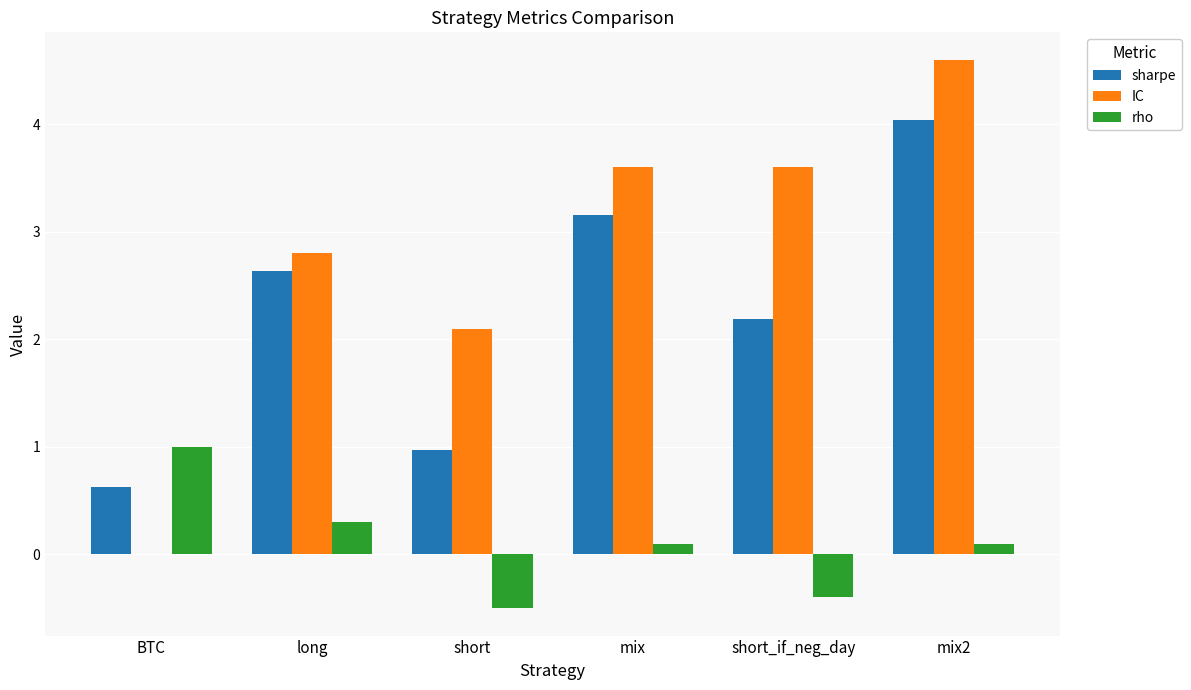

Is it true that IC equals 5.6 at mix?

False